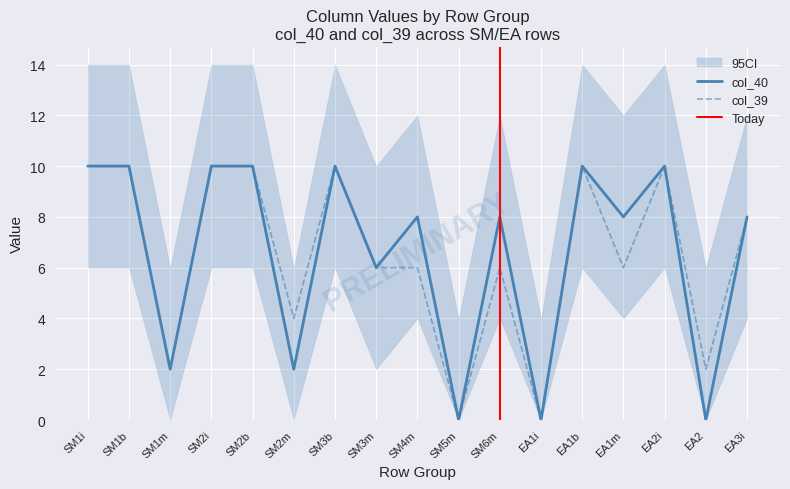

What is the maximum value for col_39?

10